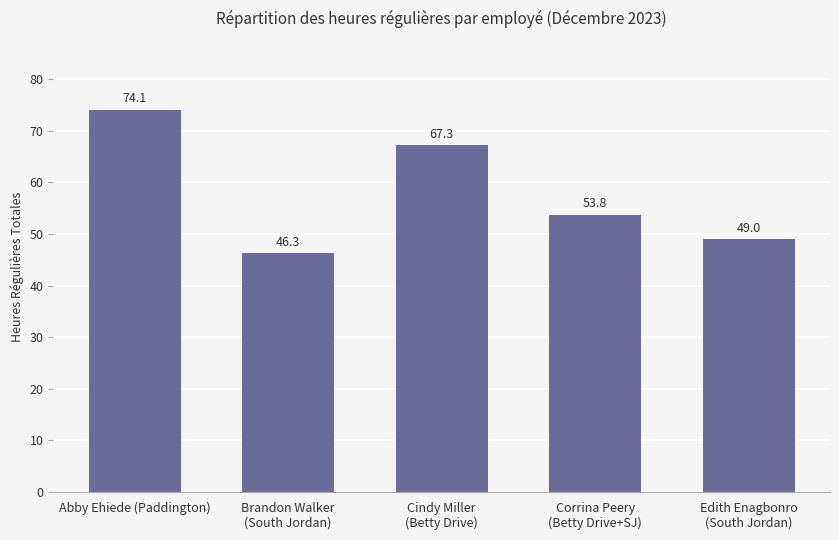

What is the average value?

58.1